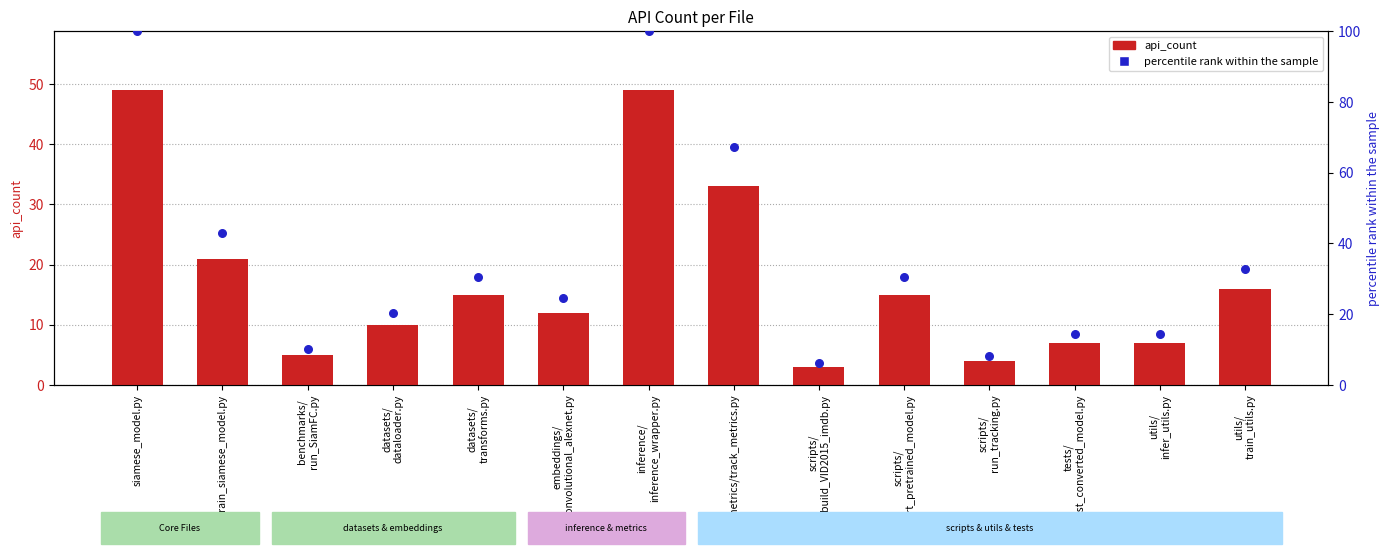

What are all the series names shown in the legend?

api_count, percentile rank within the sample